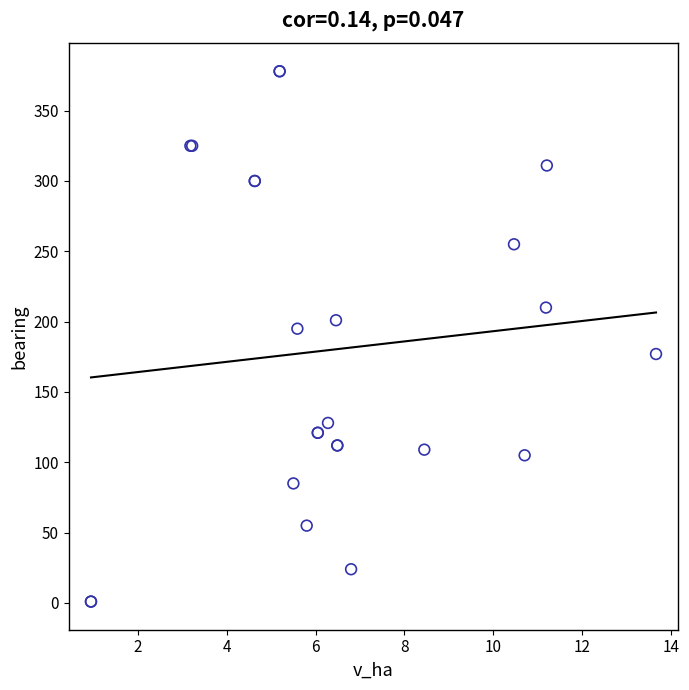

What Y value in the scatter plot is closest to 189?

195